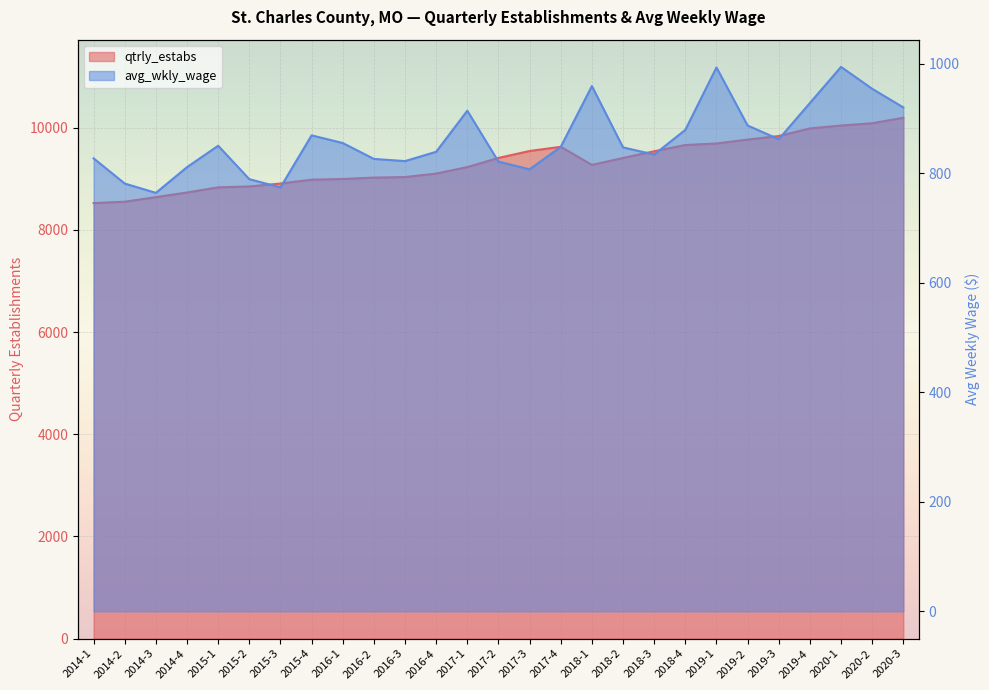

Read the avg_wkly_wage value at 2018-1.

959